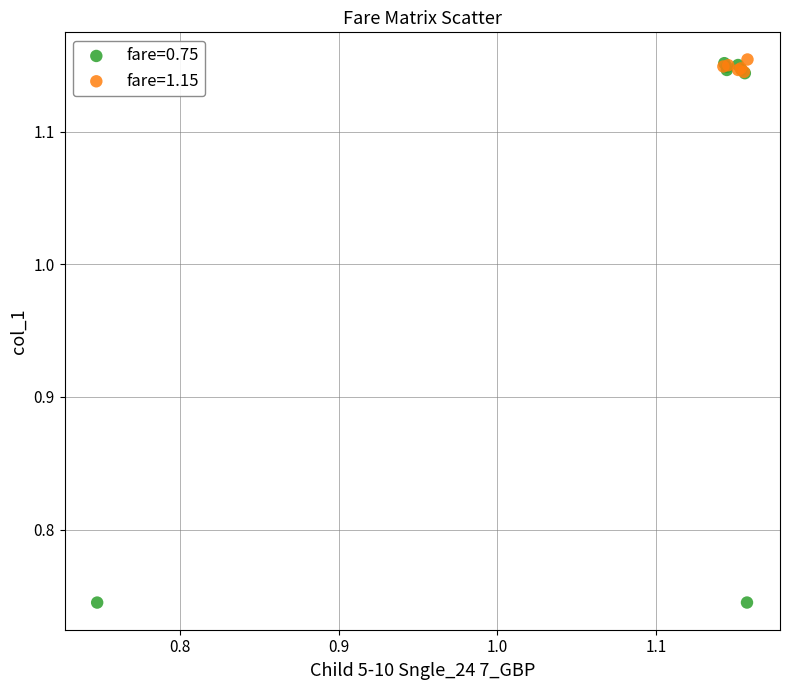

Which series has the largest Y range (max minus min)?

fare=0.75